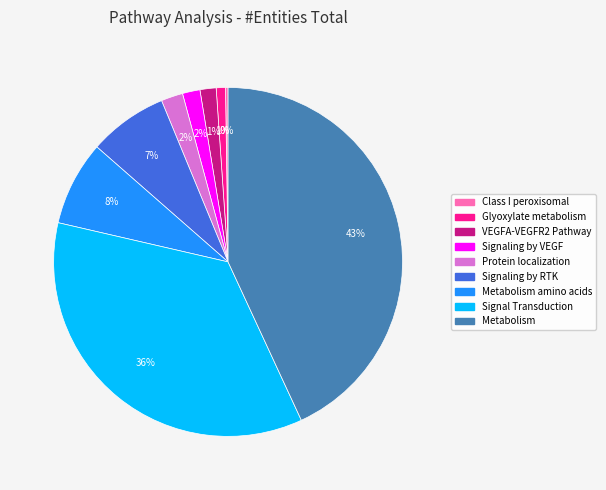

To the nearest percent, what is the difference between the largest and smallest slice percentages?

43%